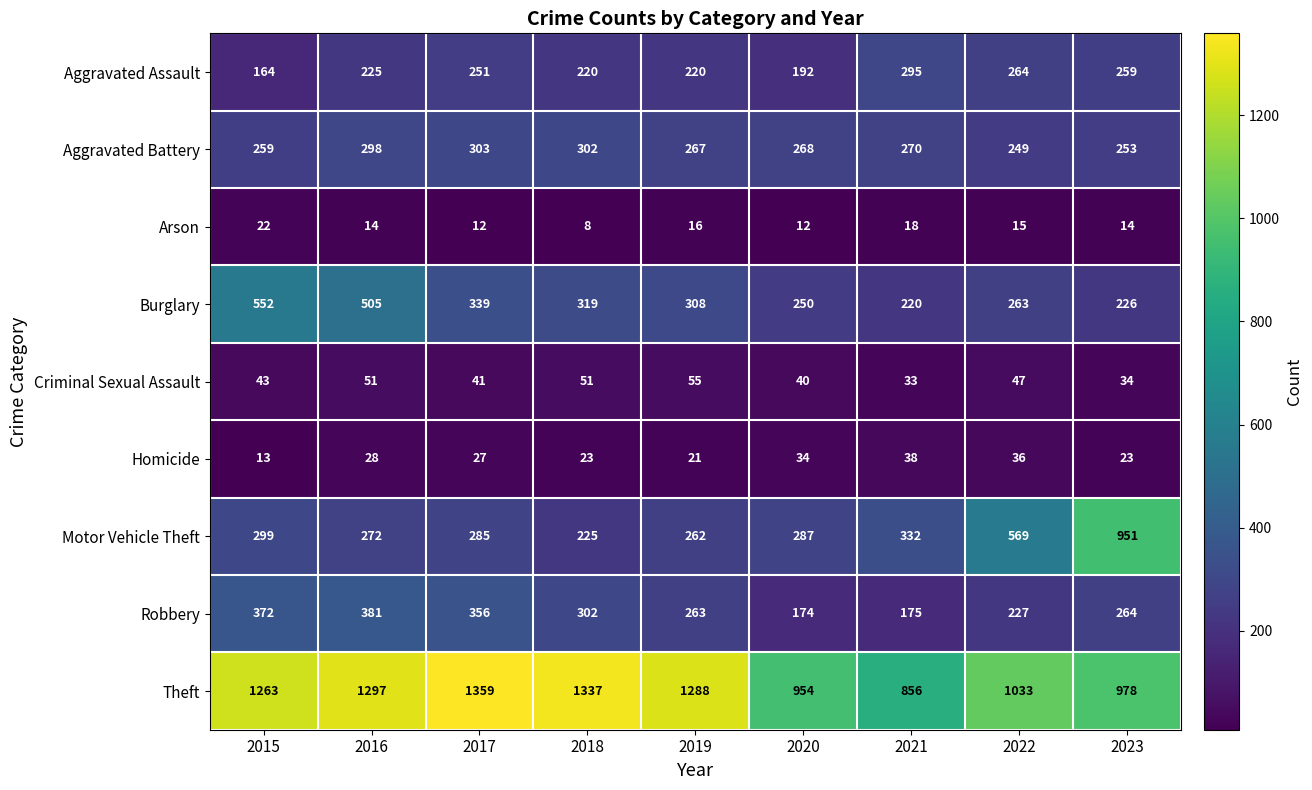

Which series has the widest spread of values?

Motor Vehicle Theft